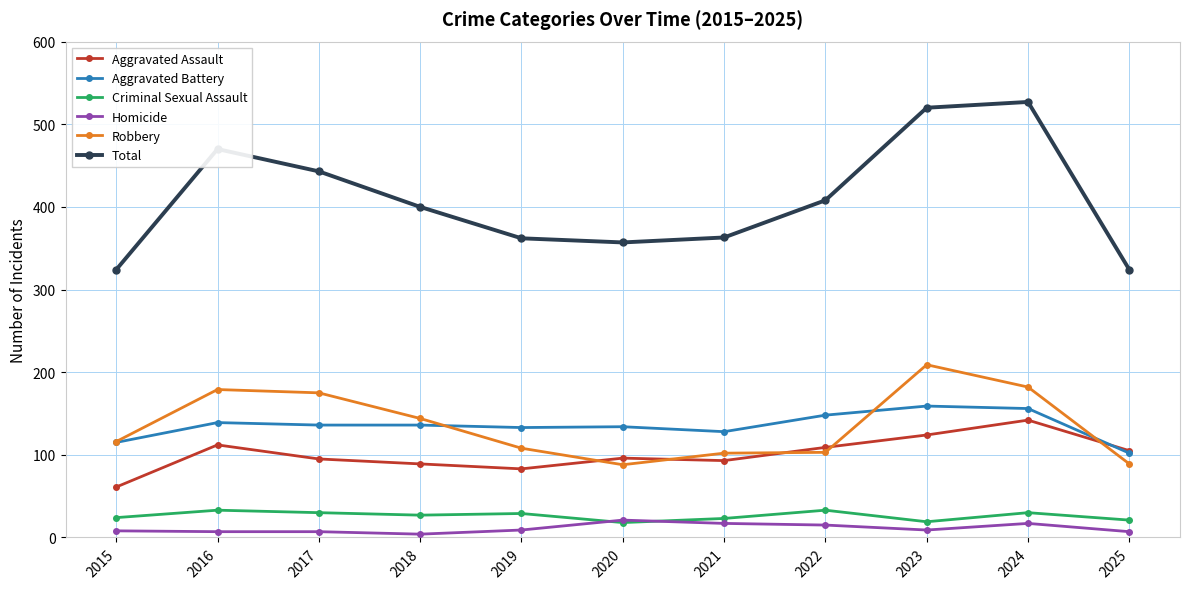

How many data points in Aggravated Assault are less than 96?

5